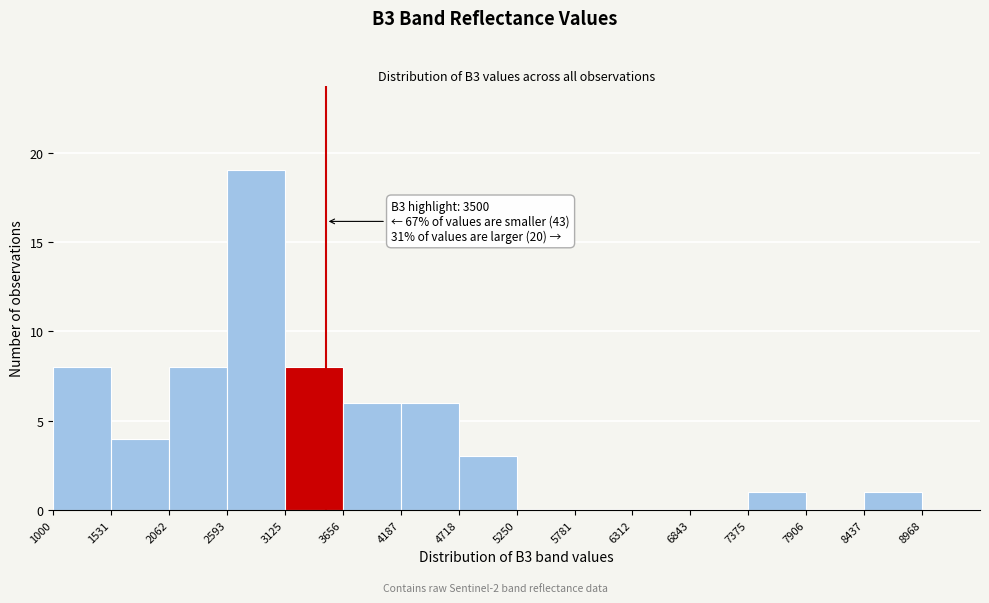

Which range on the x-axis has the tallest bar?

2600 to 3100